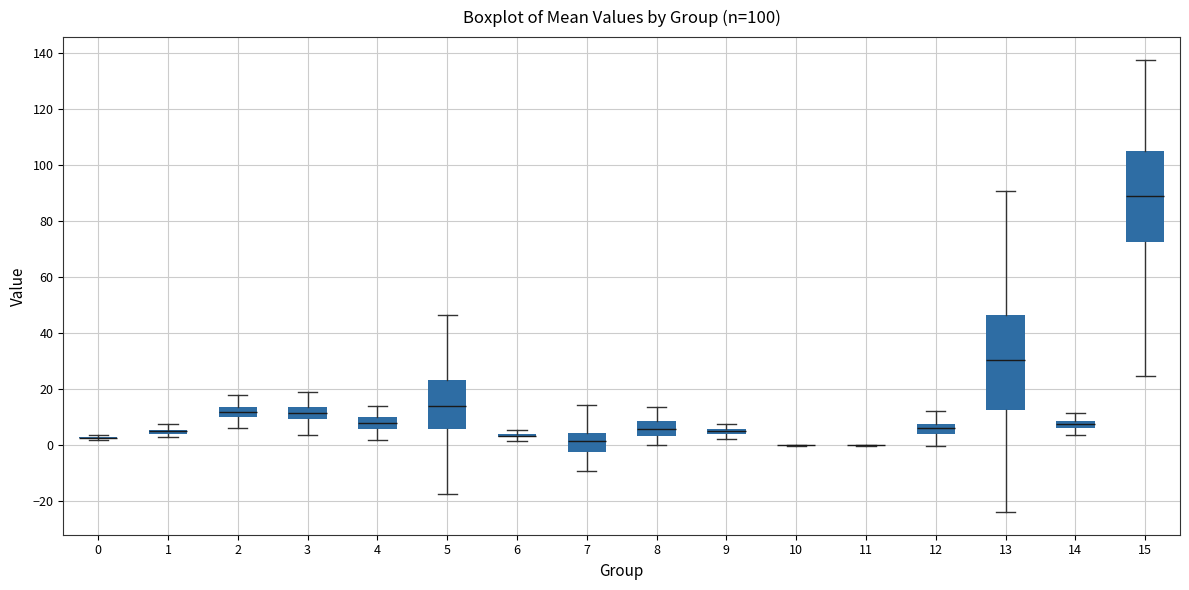

Where is the lower edge of the box at x = 6 on the y-axis? The values are not printed on the chart, so give them approximately, as read against the axis.

2